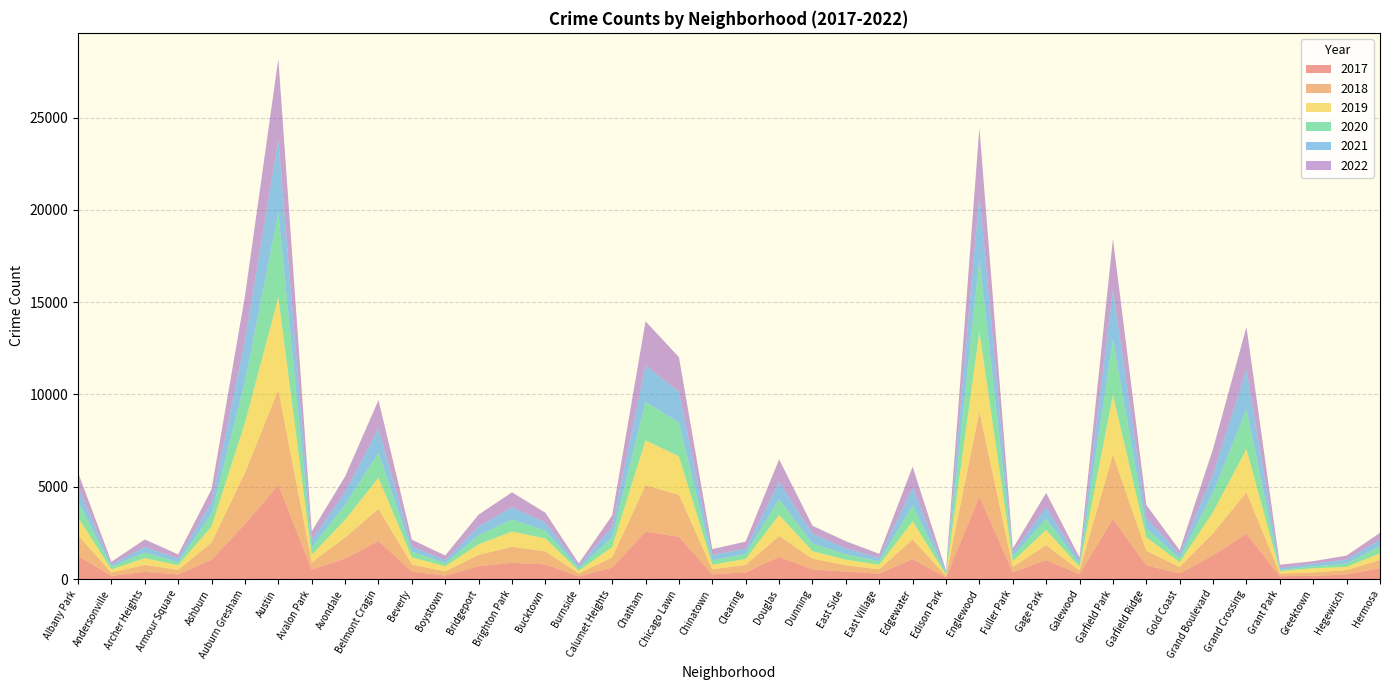

Reading left to right, transcribe all the data shown in this chart.

2017: 1252	171	391	251	1053	2973	5095	509	1107	2066	404	188	697	878	795	145	620	2566	2288	253	360	1200	531	397	296	1082	87	4472	365	1019	265	3257	742	311	1281	2456	154	176	246	588
2019: 968	166	368	249	872	2700	5008	405	957	1687	385	287	568	828	694	142	561	2441	2076	253	322	1140	407	298	248	972	76	4310	309	825	189	3226	728	261	1153	2328	138	220	171	365
2022: 799	145	404	225	706	2421	4374	470	834	1538	378	251	644	807	532	144	617	2388	1869	310	390	1215	431	385	221	1132	91	3602	237	783	187	2763	696	214	1355	2308	177	139	218	377
2021: 767	123	303	193	628	2237	3971	395	692	1311	265	173	474	664	435	130	559	1973	1675	293	274	944	530	325	180	969	62	3519	200	613	170	2687	565	233	1014	2161	104	140	217	350
2020: 870	147	303	169	686	2213	4577	400	826	1357	315	153	493	654	431	126	538	2084	1834	239	276	857	418	291	191	873	75	3952	259	613	154	3018	494	198	1052	2158	60	107	181	382
2018: 1117	183	374	248	924	2787	5162	401	1142	1736	386	224	616	869	704	160	554	2513	2281	273	409	1131	571	354	230	1064	75	4607	289	816	201	3484	789	342	1205	2250	141	185	240	442